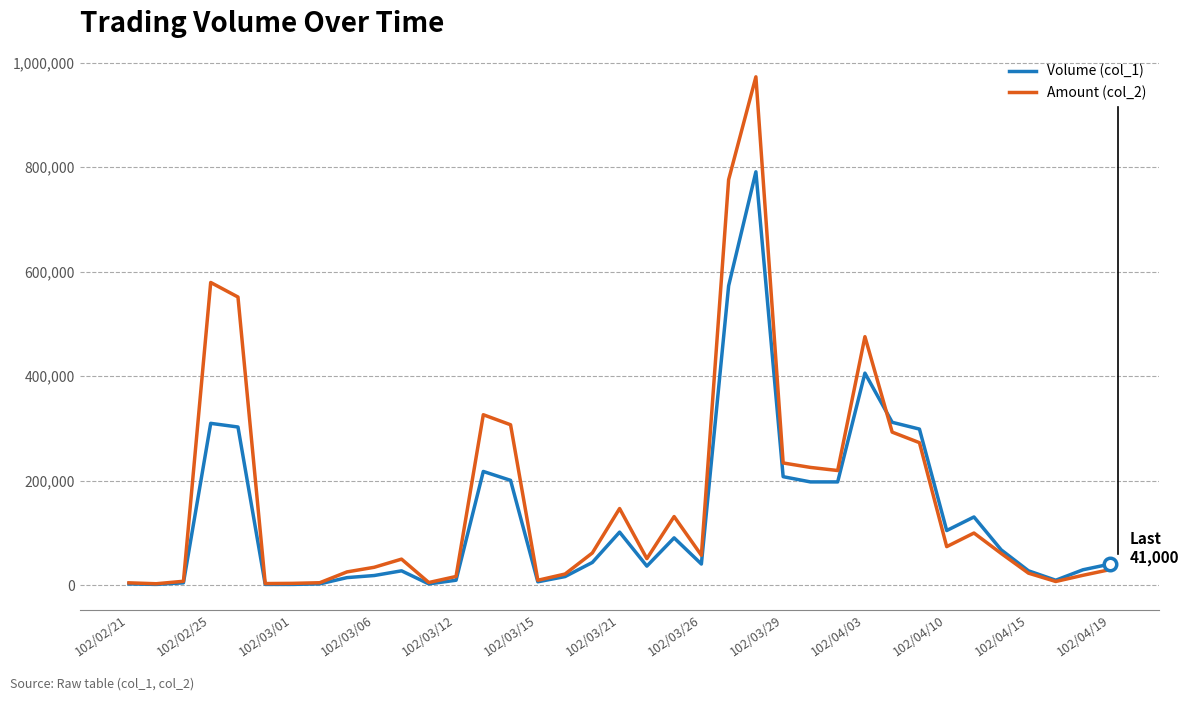

Count the number of categories in the chart.

37